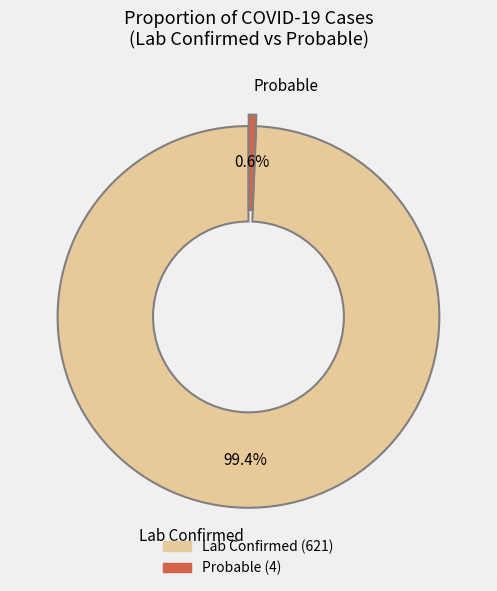

Between Probable and Lab Confirmed, which is larger?

Lab Confirmed